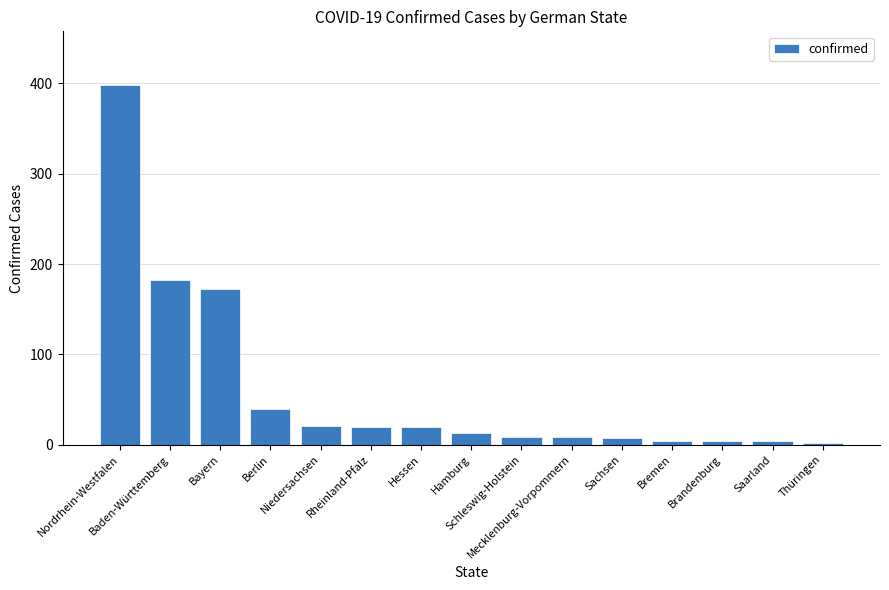

What is the difference between the maximum and minimum values?

396